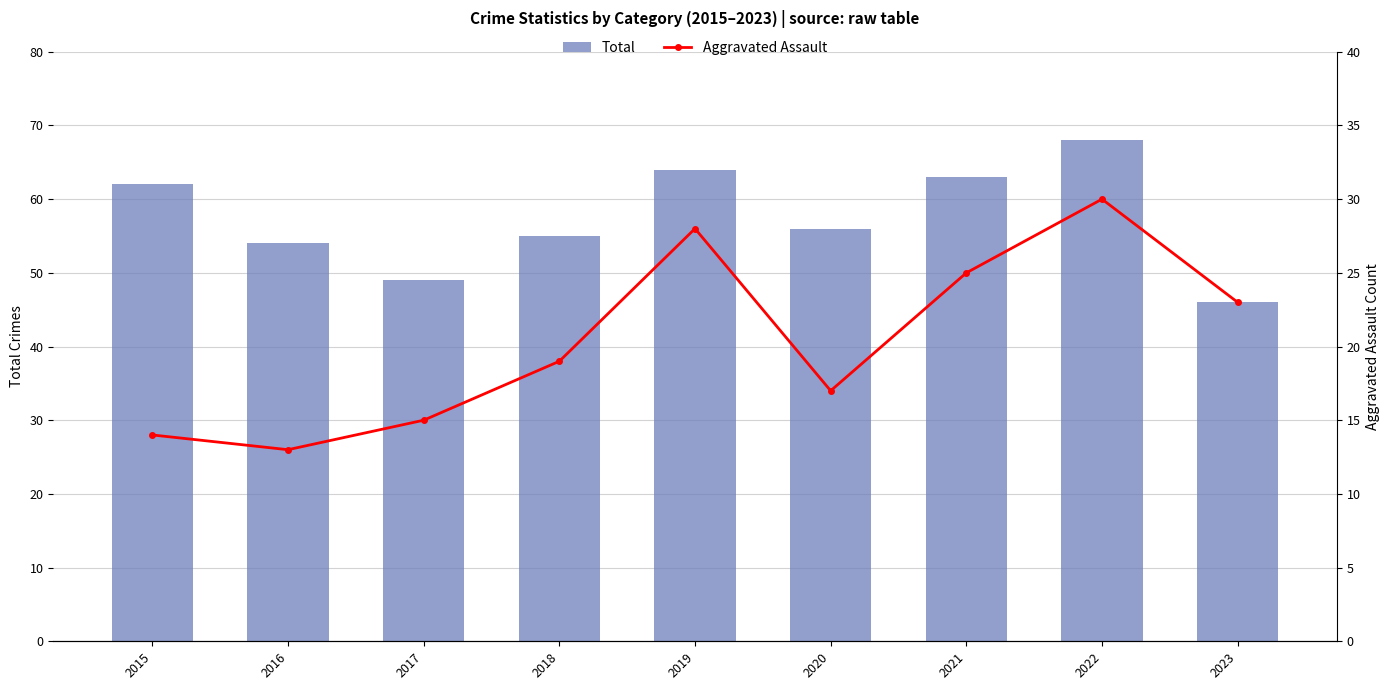

What is the total value across all series at 2022?

98